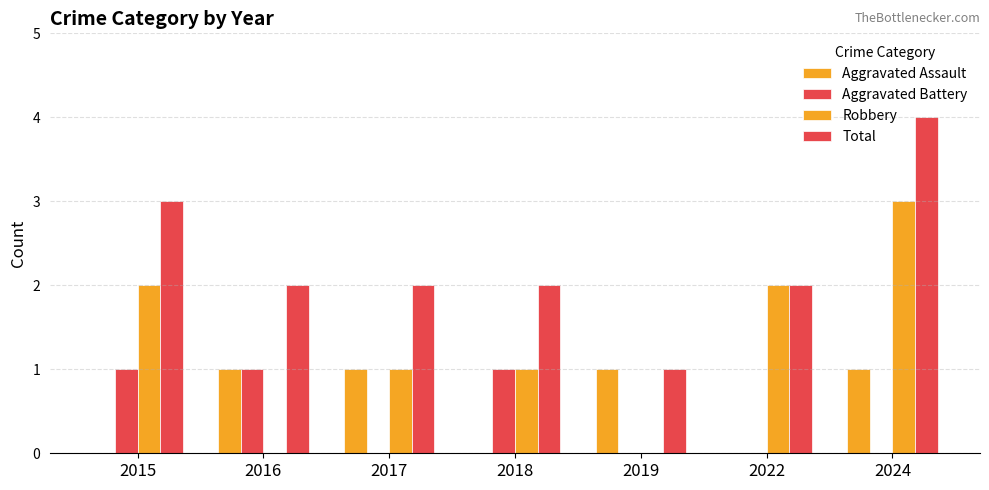

How many categories are shown in the chart?

7